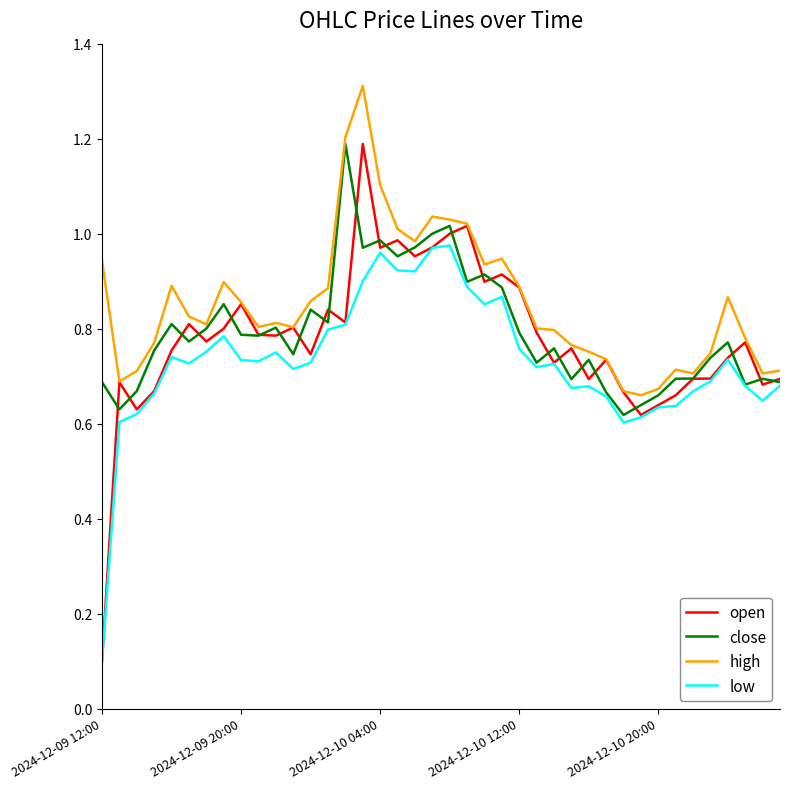

Which series has the largest range (max minus min)?

open